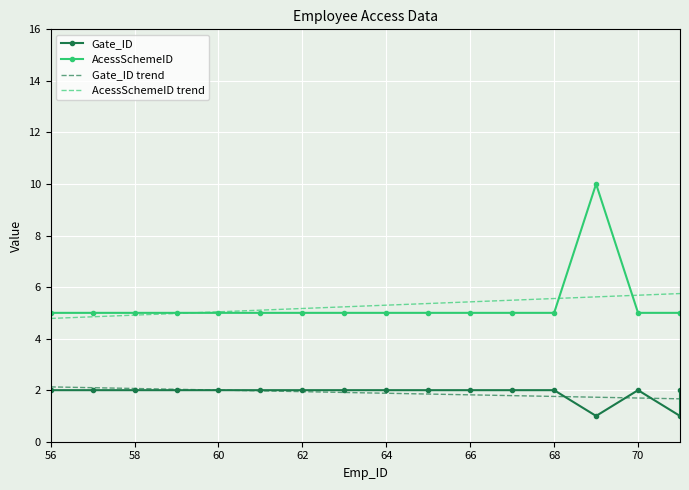

What is the average value of the Gate_ID trend series?

1.9